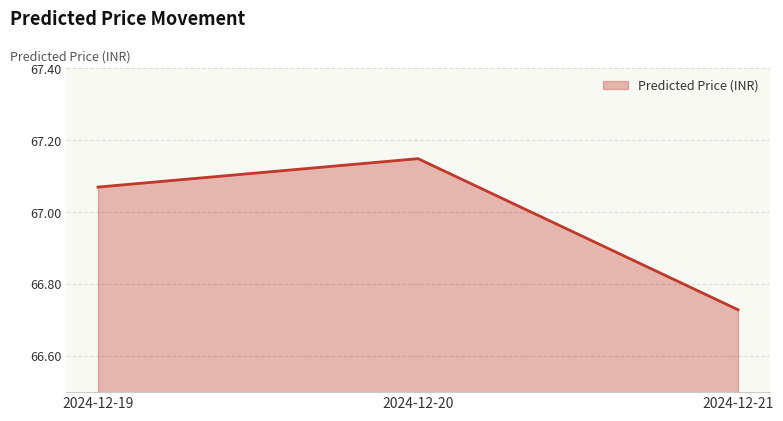

Count the number of categories in the chart.

3